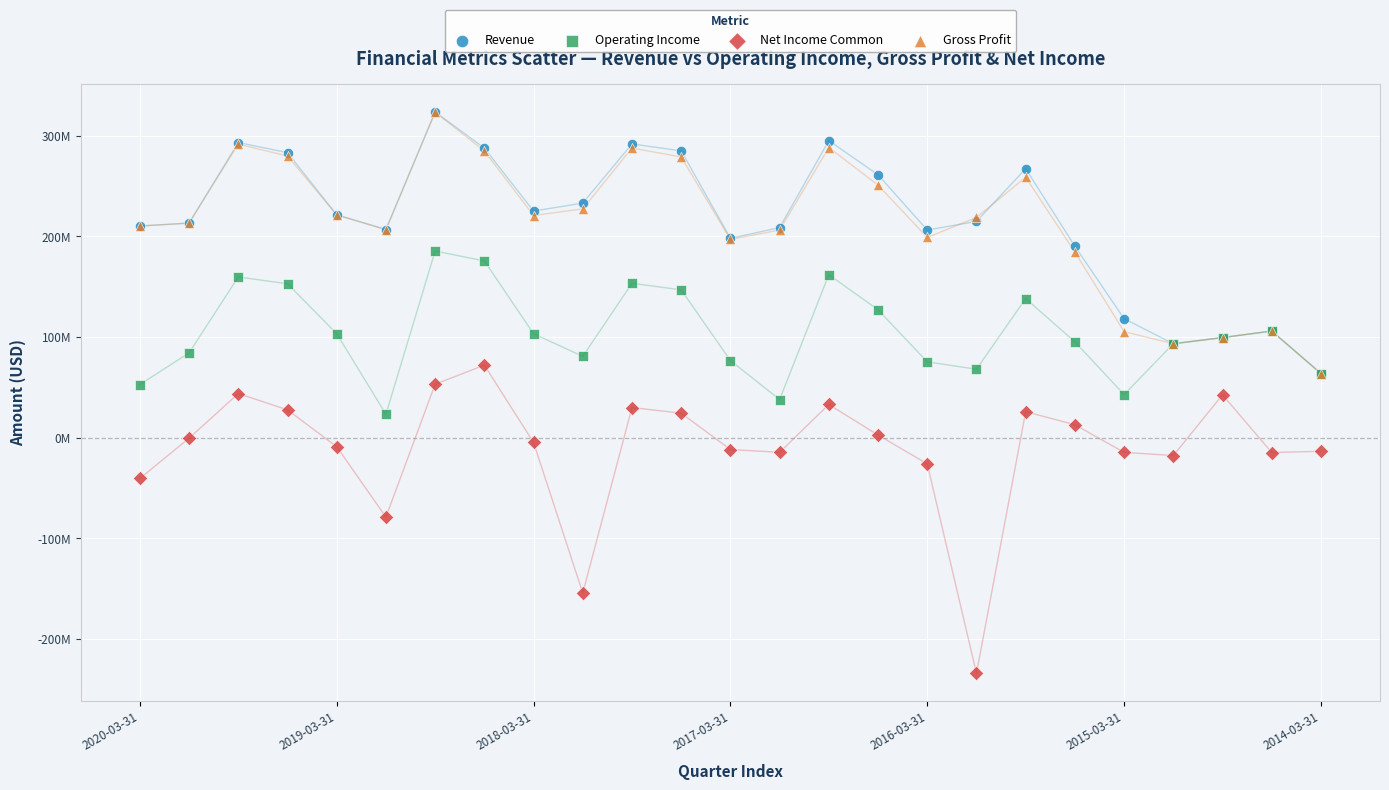

What are all the series names shown in the legend?

Revenue, Operating Income, Net Income Common, Gross Profit